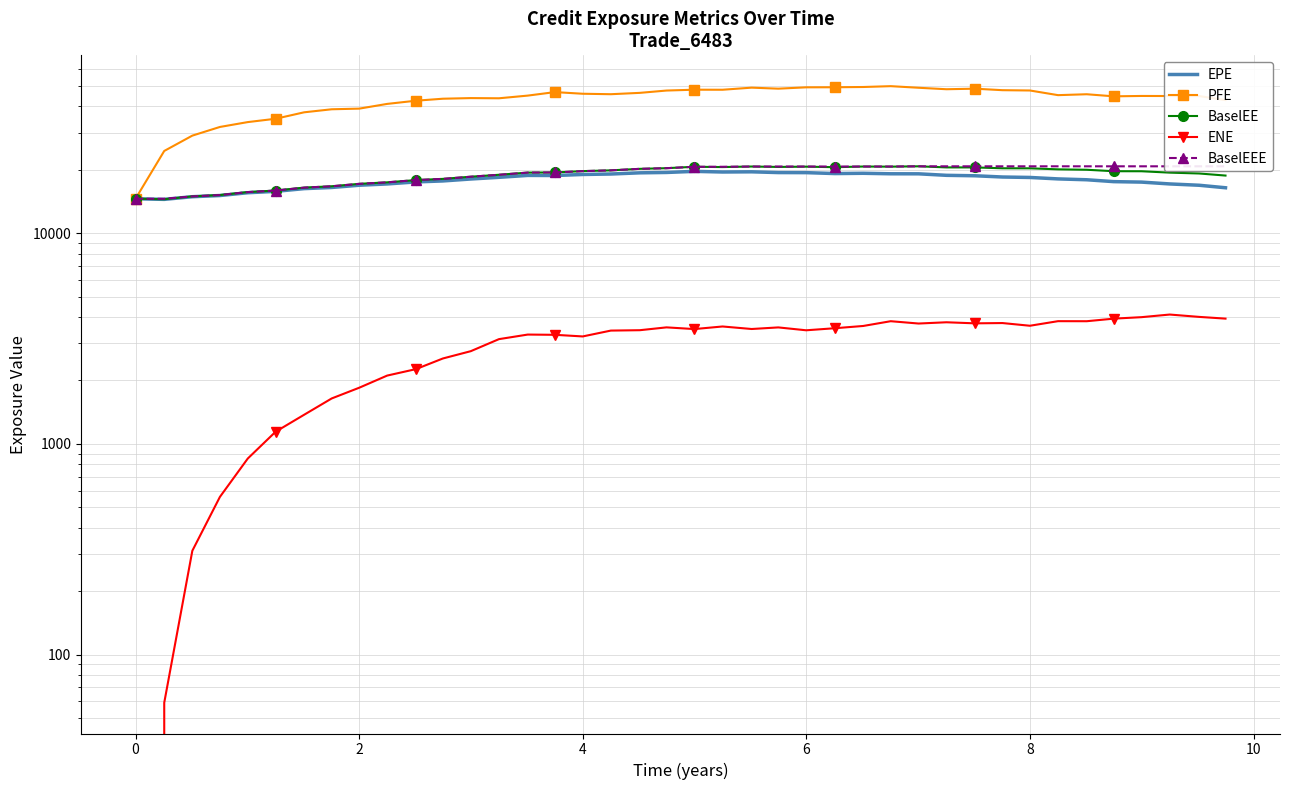

What is the value of the BaselEE point at the 18th from the left?

19862.8